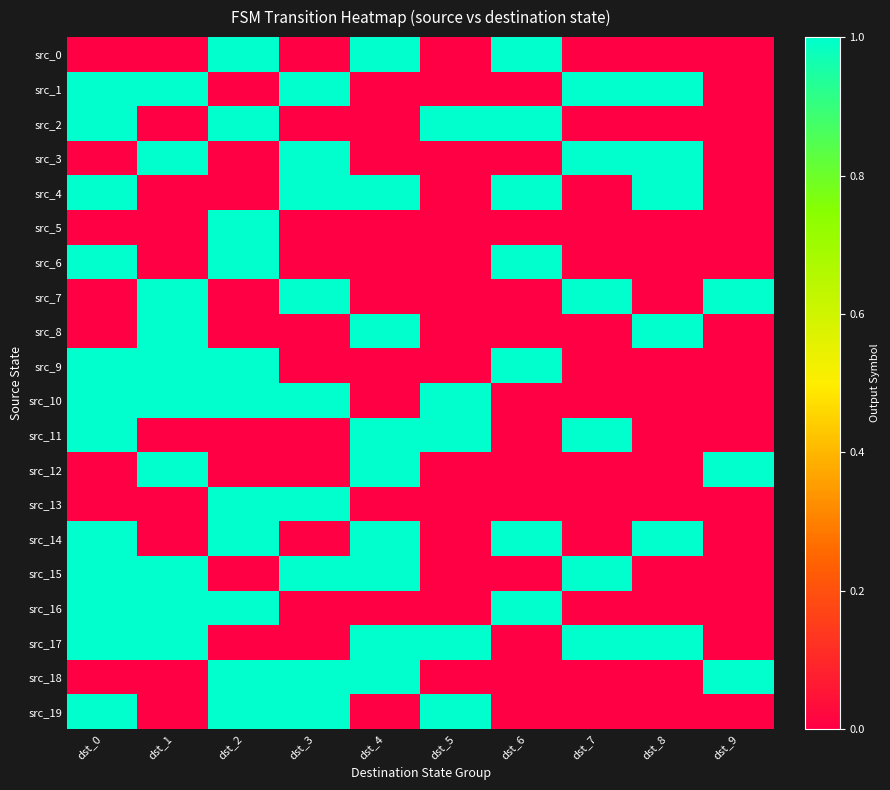

At dst_8, list the series in order from largest to smallest.

src_1, src_3, src_4, src_8, src_14, src_17, src_0, src_2, src_5, src_6, src_7, src_9, src_10, src_11, src_12, src_13, src_15, src_16, src_18, src_19